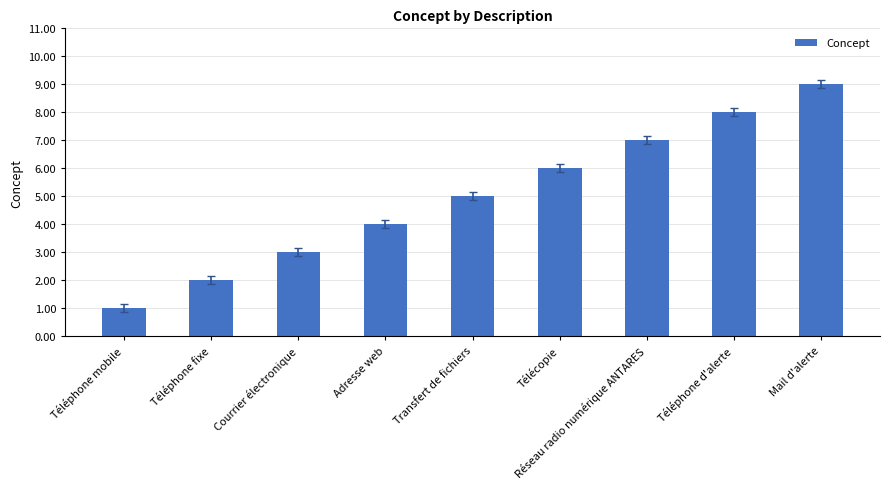

How many values are between 3 and 7?

5